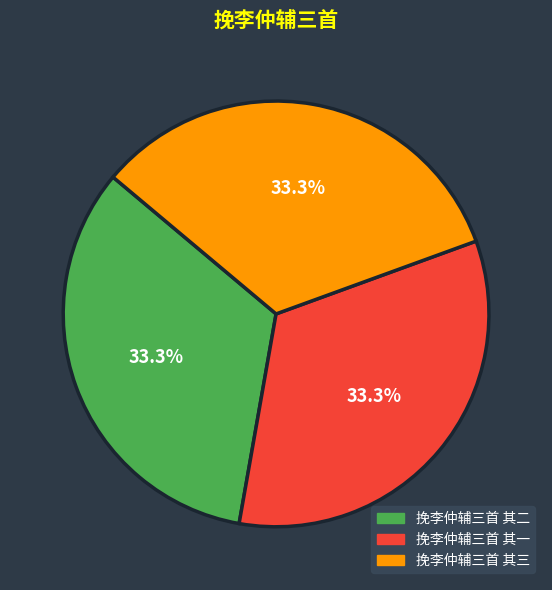

Does 挽李仲辅三首 其三 represent more than half of the total?

No